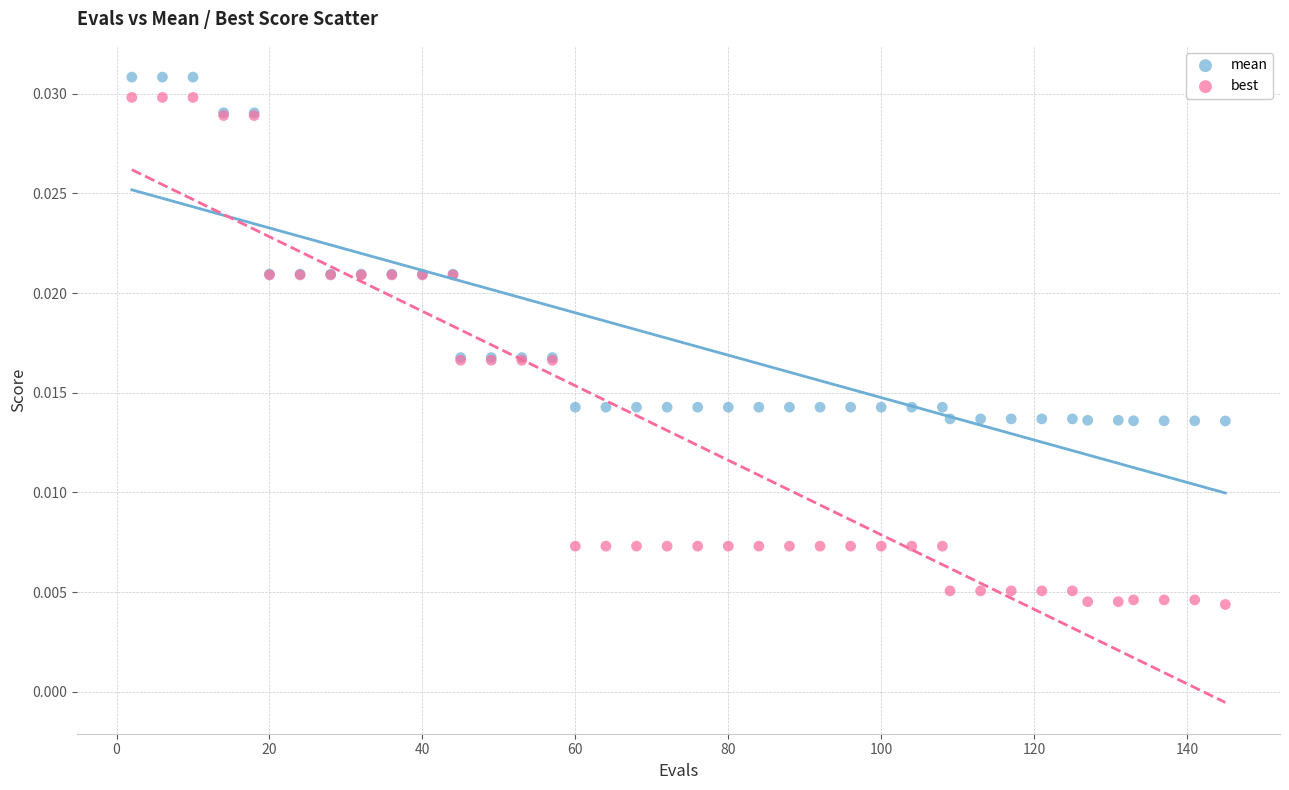

What is the X range (max minus min) for the scatter plot?

143.0